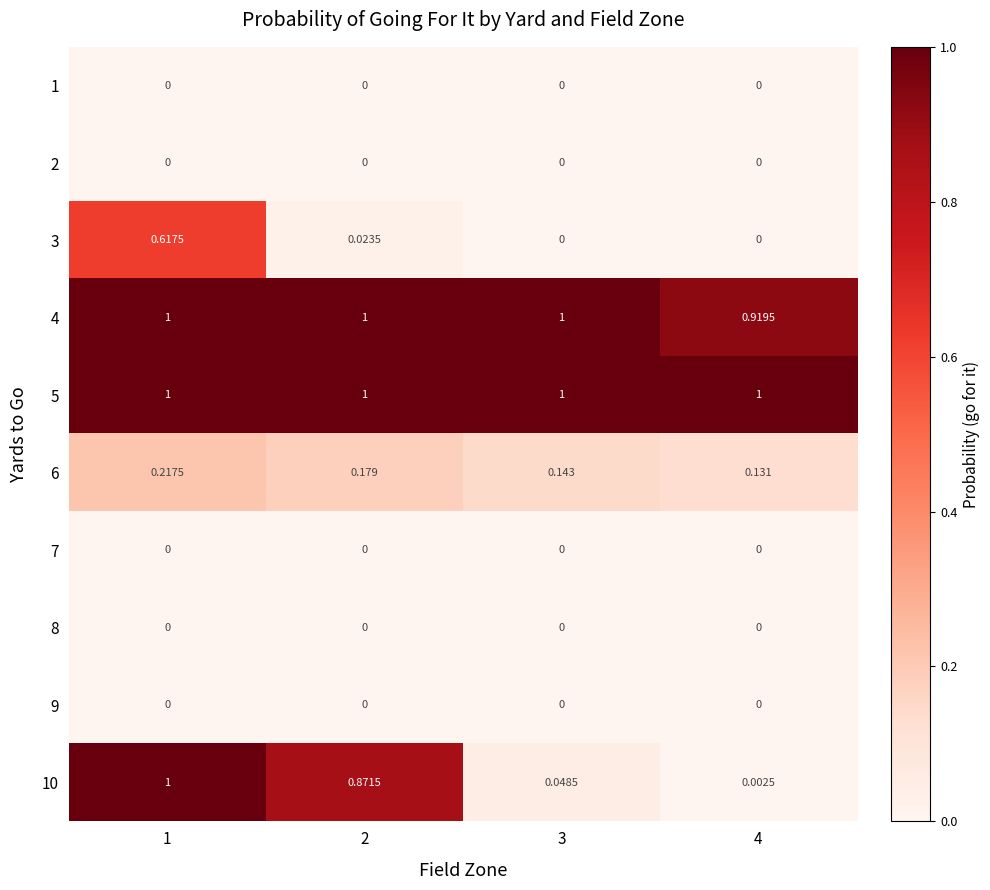

Is the value of 5 at 3 greater than the value of 3 at 3?

Yes